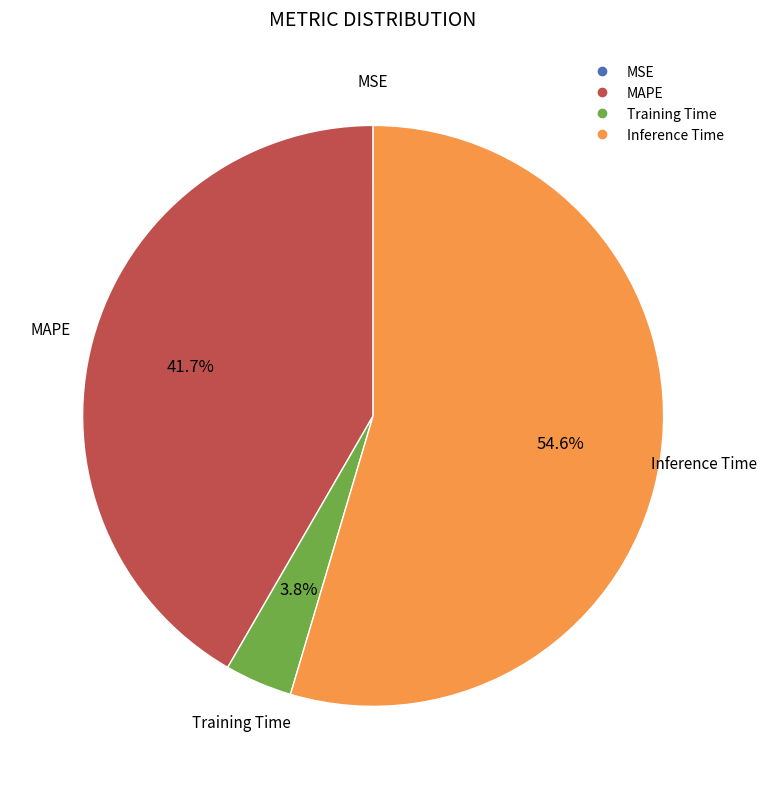

To the nearest percent, what percentage of the pie is Inference Time?

55%